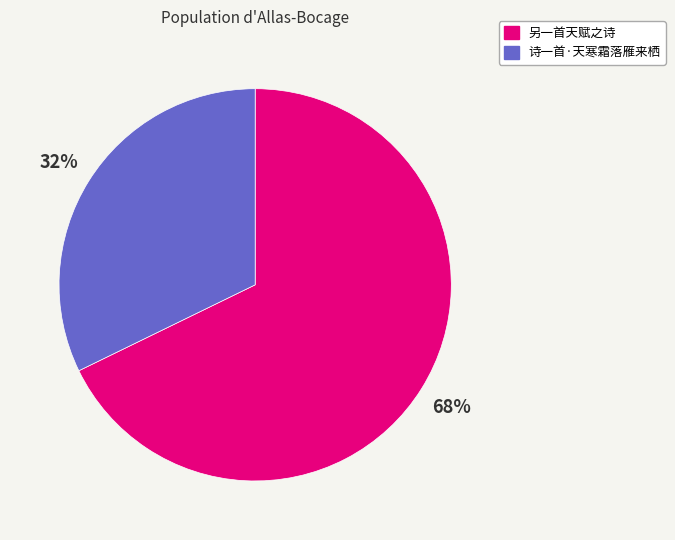

Is the sum of 诗一首·天寒霜落雁来栖 and 另一首天赋之诗 greater than half?

Yes